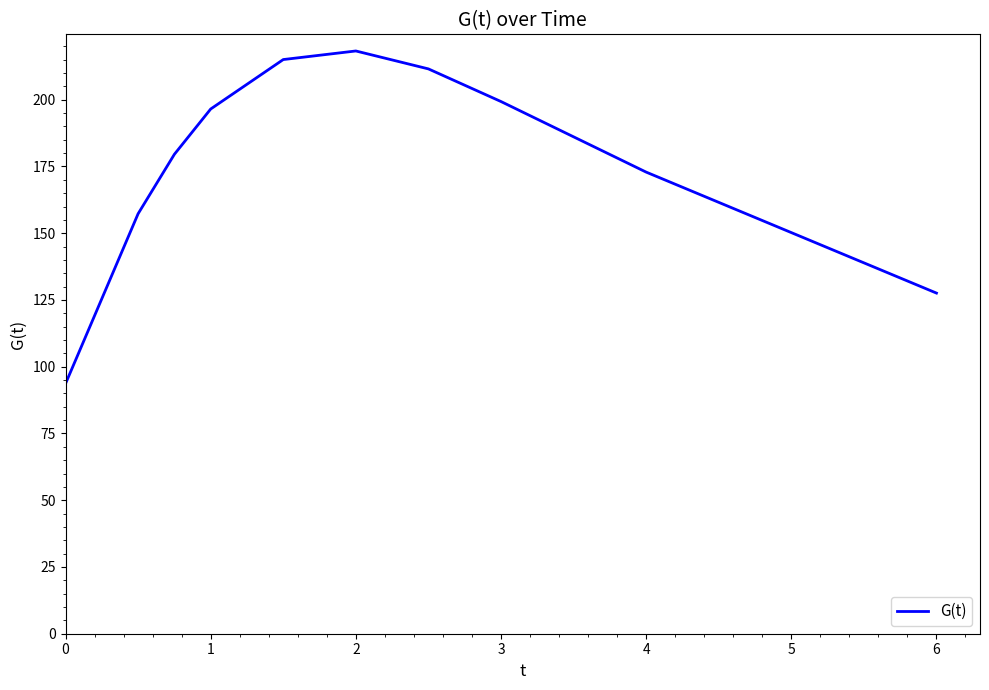

What is the maximum value shown in the chart?

218.2